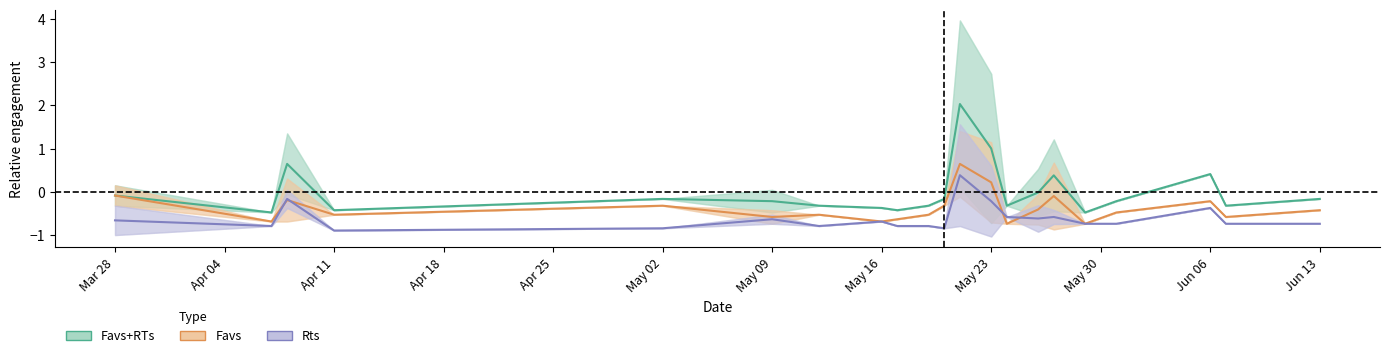

What is the highest value of the Favs+RTs series?

2.0